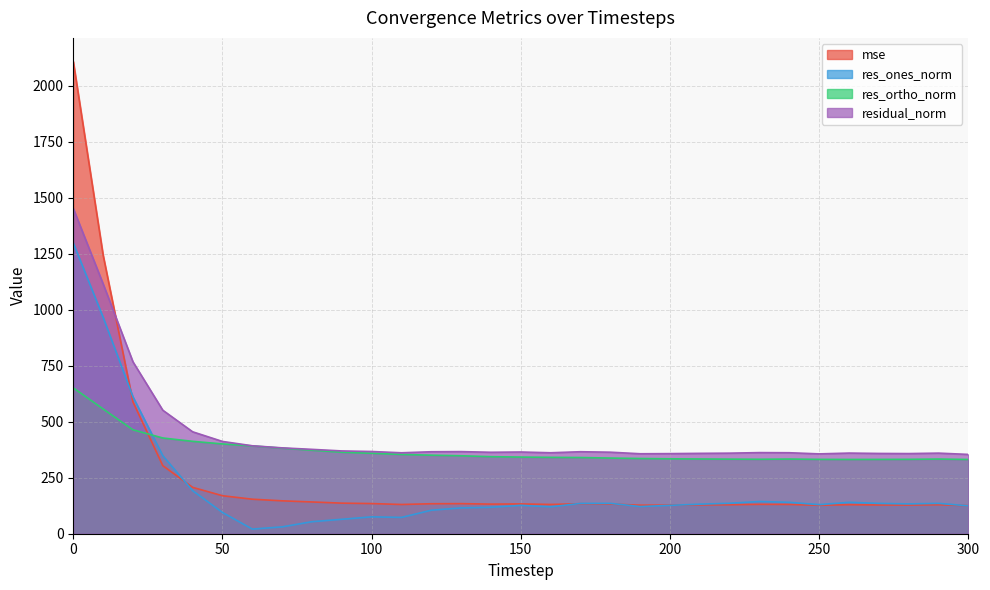

Rank the categories by residual_norm value from lowest to highest.

300, 250, 190, 200, 280, 270, 210, 220, 290, 260, 110, 160, 240, 230, 140, 180, 150, 120, 170, 130, 100, 90, 80, 70, 60, 50, 40, 30, 20, 10, 0